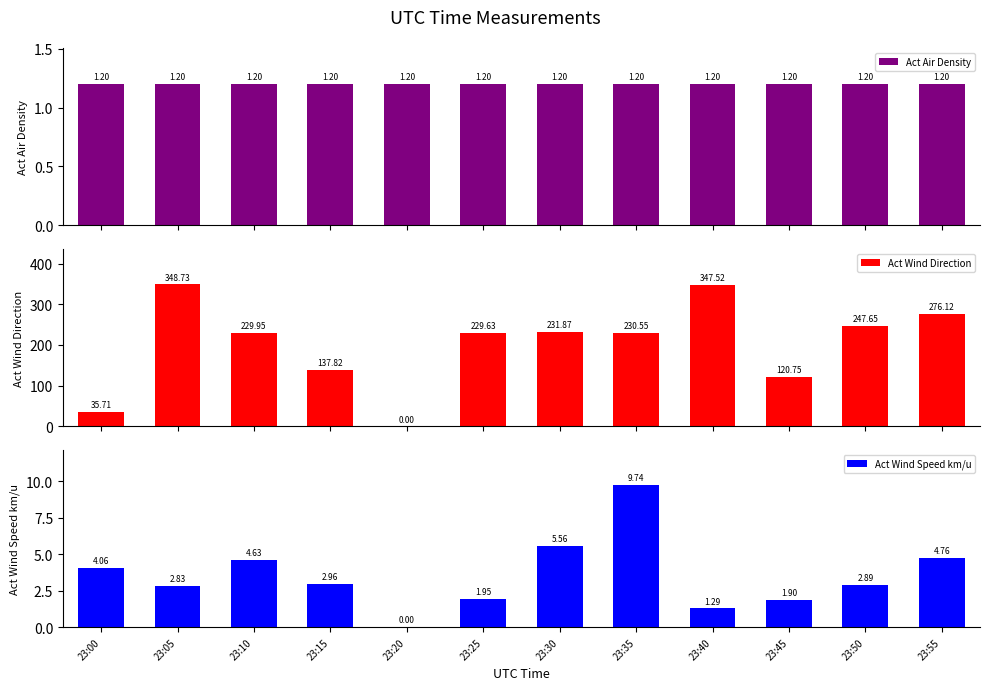

What is the difference between the Act Wind Direction values at 23:35 and 23:30?

1.3